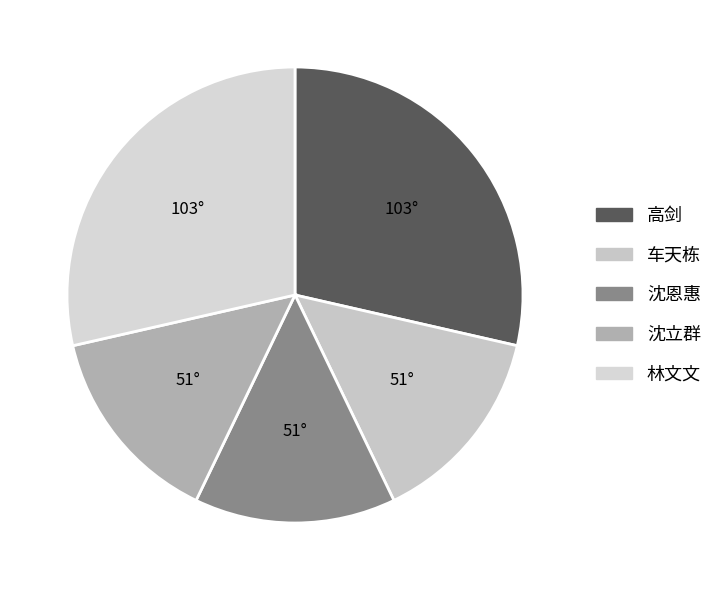

What is the largest slice in the pie chart?

林文文